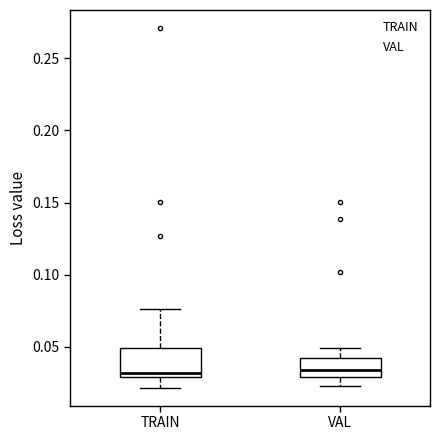

Reading left to right, transcribe this box plot: for each box, give where its median line is, the range the box spans, and where its two whiskers end, as read against the y-axis. The values are not printed on the chart, so give them approximately, as read against the axis.

TRAIN: median 0.030 (just above the box's lower edge), box 0.030 to 0.050, whiskers 0.020 to 0.075
VAL: median 0.035, box 0.030 to 0.040, whiskers 0.025 to 0.050